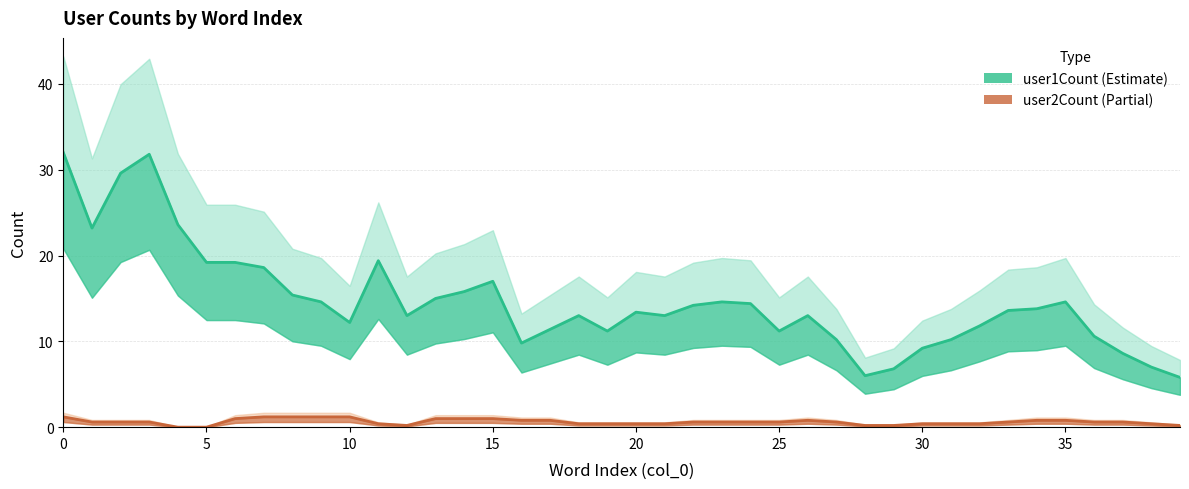

Does the chart display data point markers on the line(s)?

No